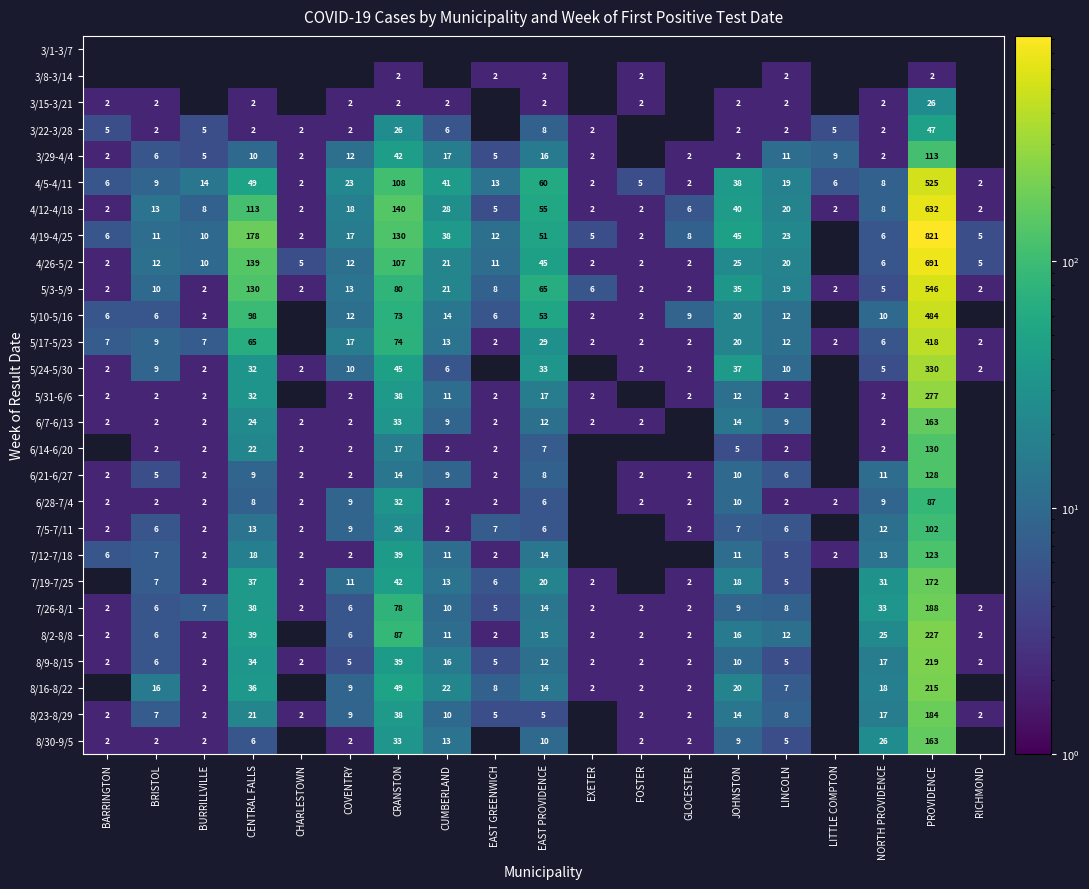

What is the sum of the 4/26-5/2 values at CRANSTON and BRISTOL?

119